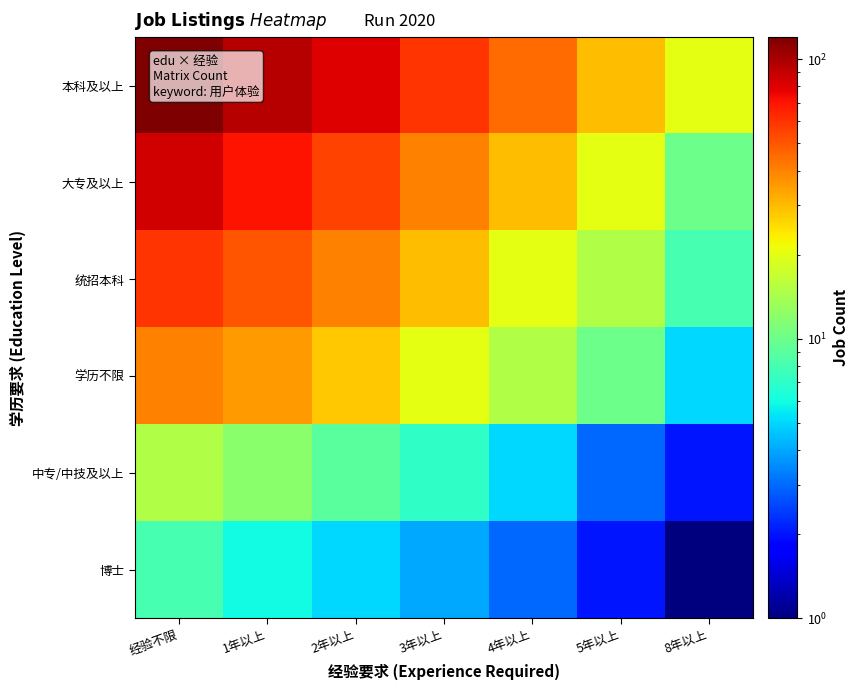

Which series has the widest spread of values?

本科及以上